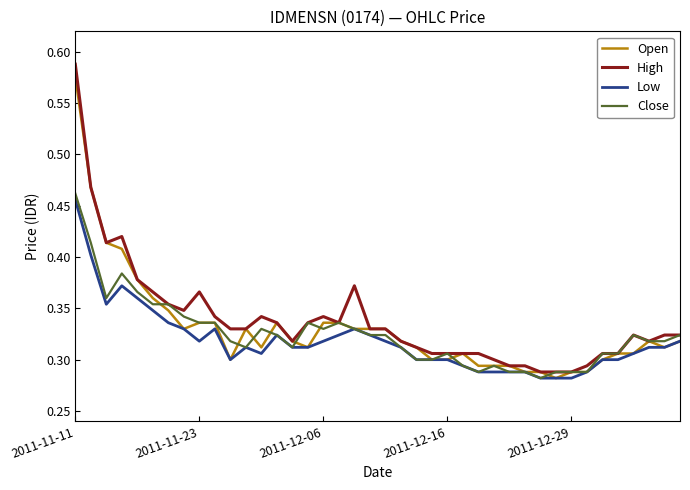

Which series has the widest spread of values?

High